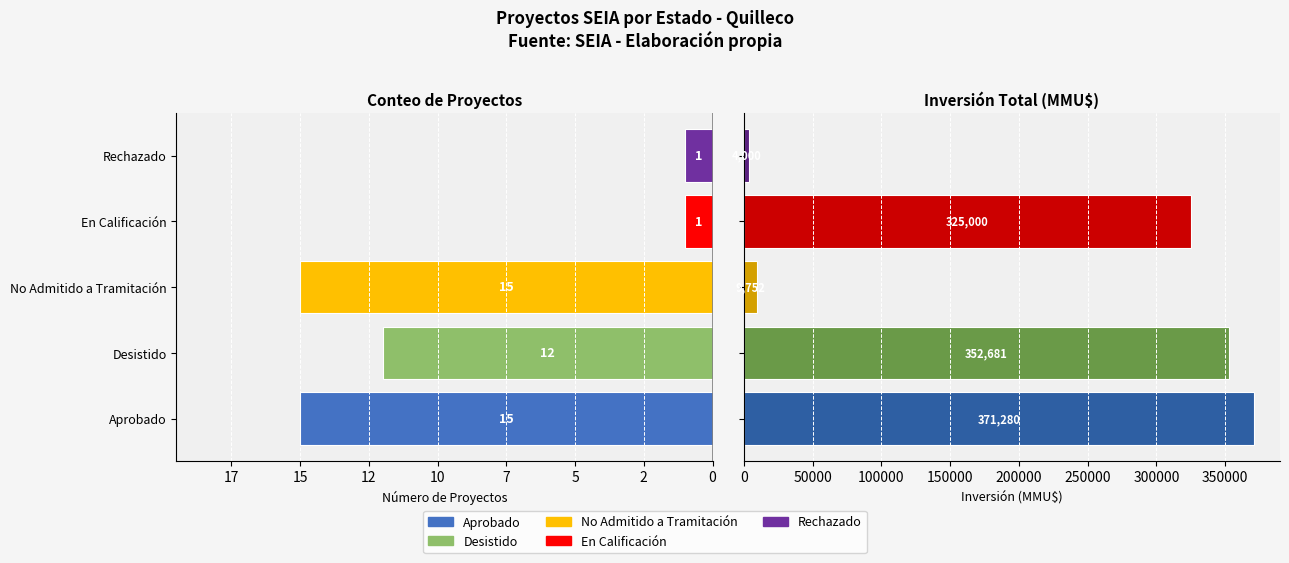

The chart shows a value of -2 at Rechazado. True or false?

False